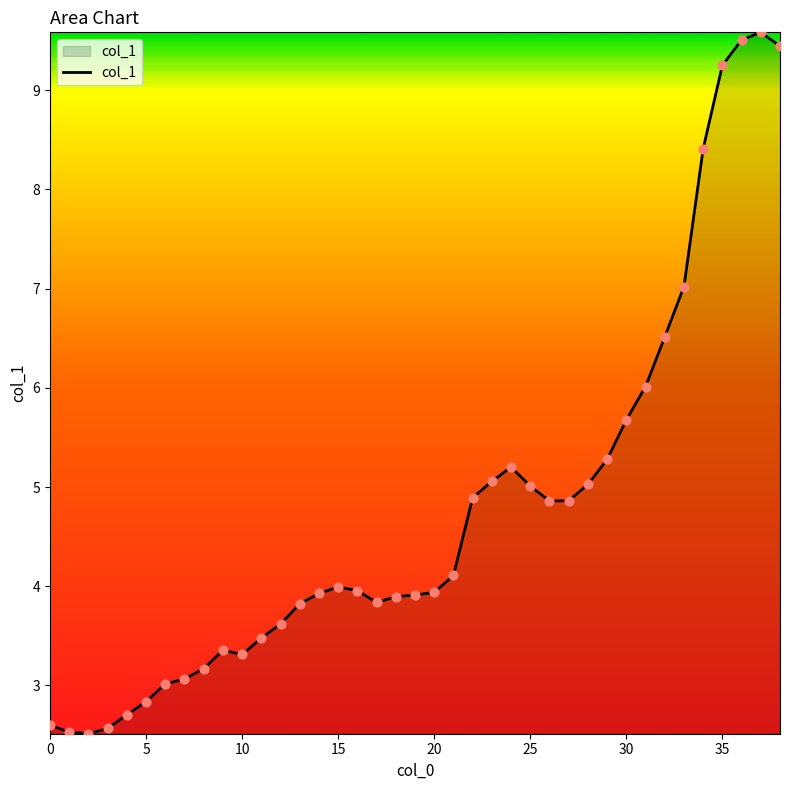

What is the smallest value displayed?

2.5